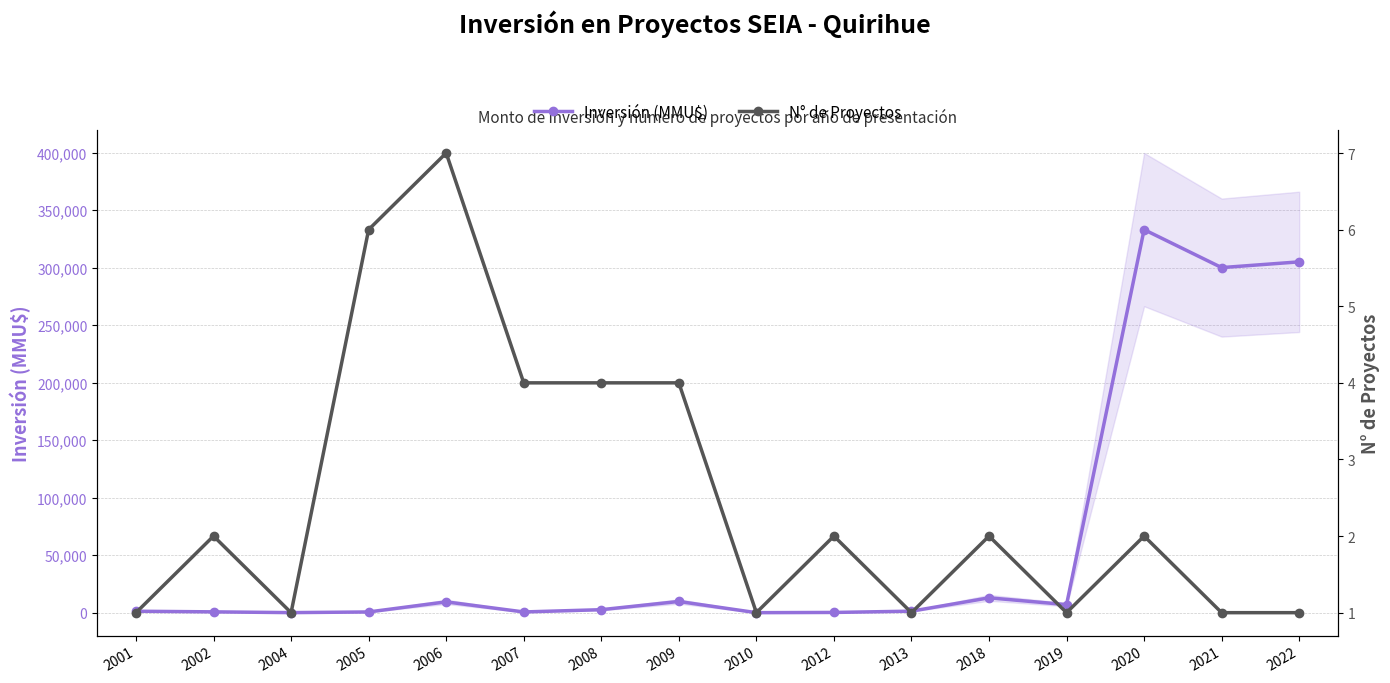

What is the average value of the Inversión (MMU$) series?

61526